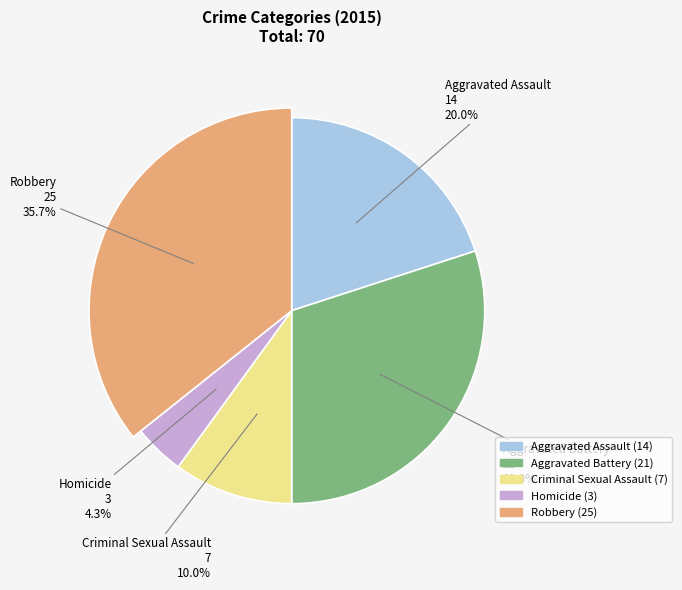

To the nearest percent, what percentage of the pie is Criminal Sexual Assault?

10%